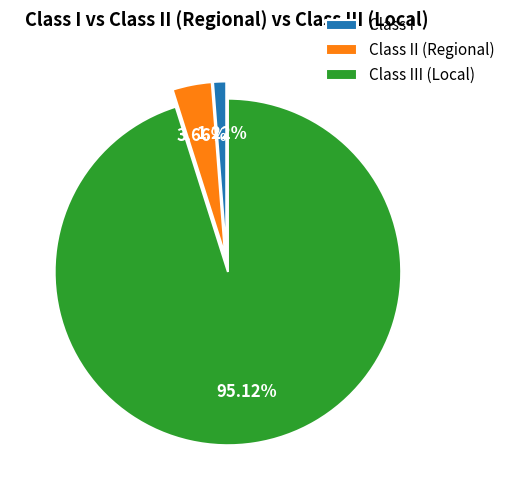

Is it true that Class I is 11% of the pie?

False